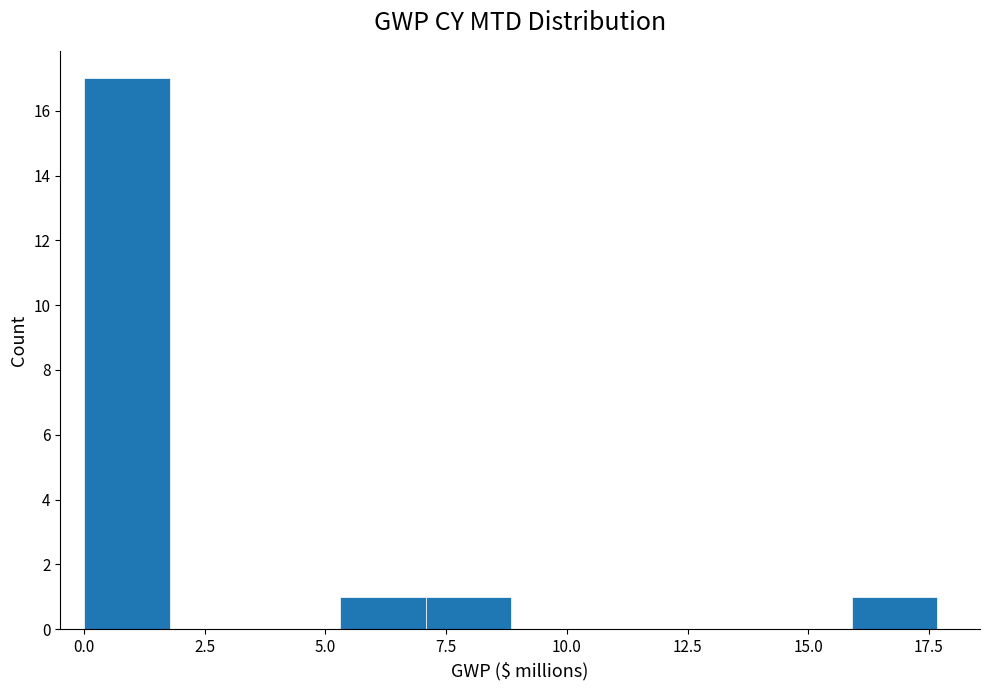

Around what value on the x-axis is the tallest bar? Give the approximate position of its centre, as read against the axis.

1.0